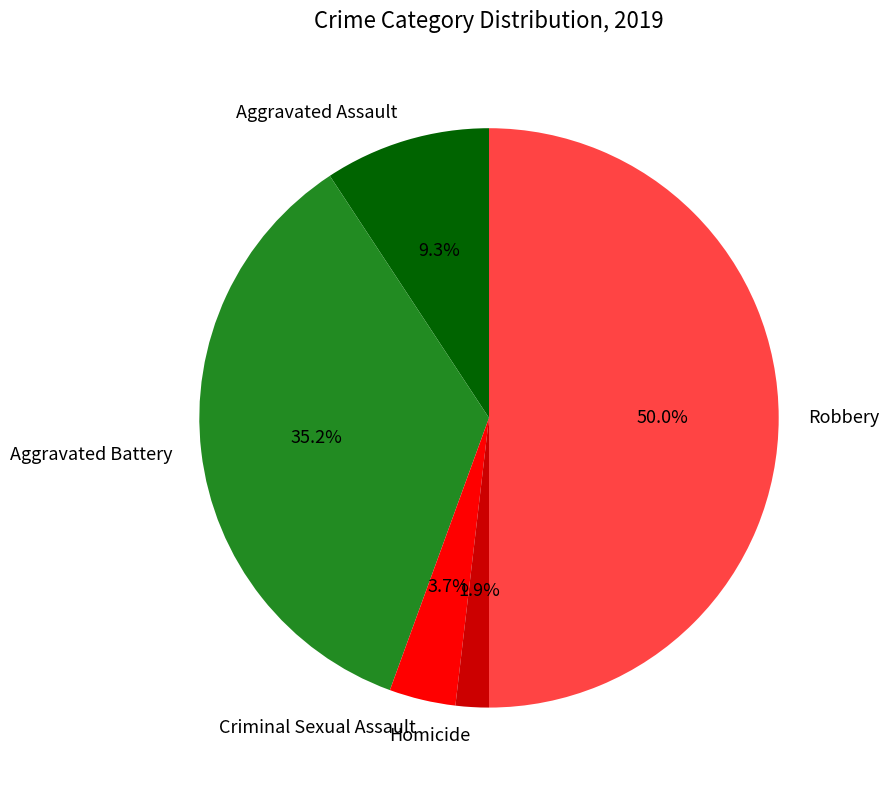

The Aggravated Assault slice represents 9% of the pie. True or false?

True